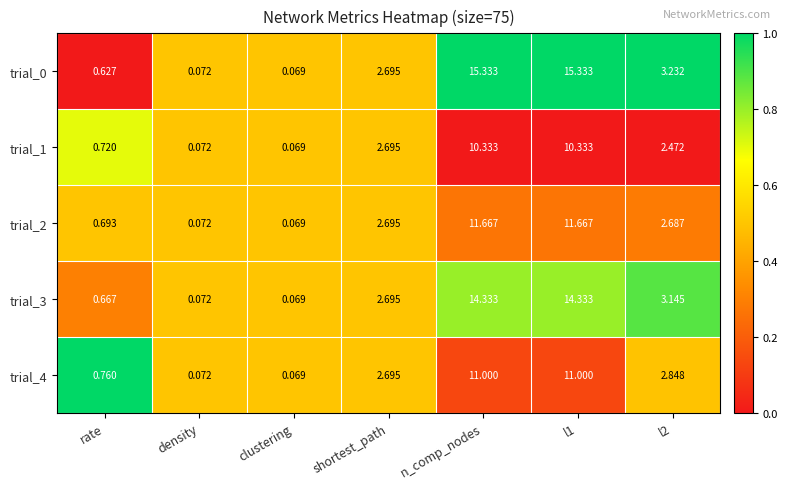

At which label does trial_4 reach its minimum?

clustering